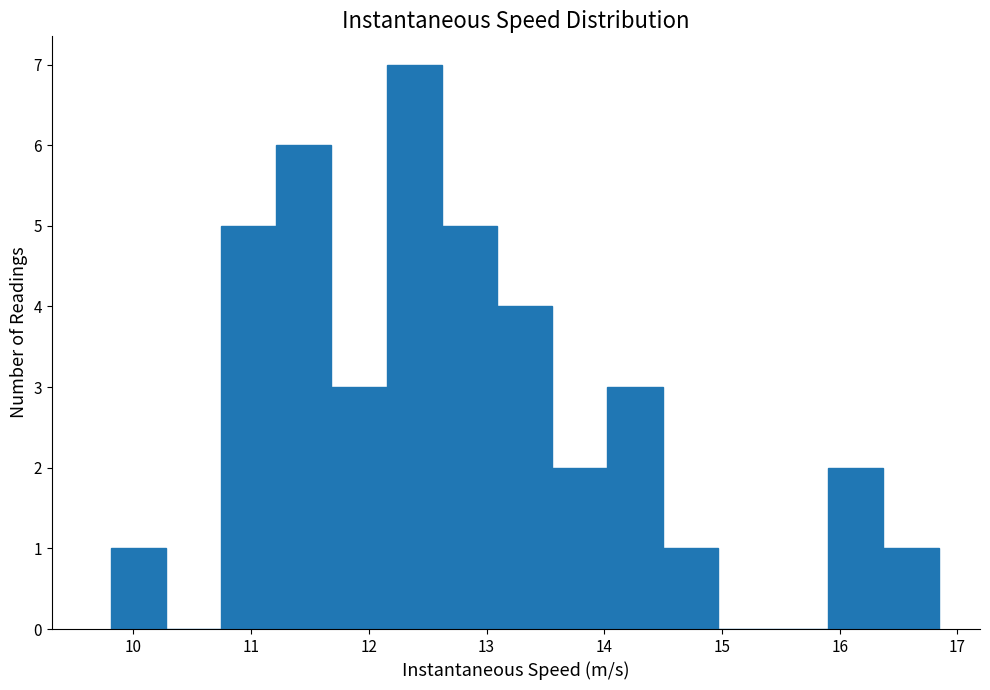

What is the height of the bar covering 13.6 to 14.0 on the x-axis? Neither the bar edges nor the heights are printed on the chart, so give them approximately, as read against the axes.

2